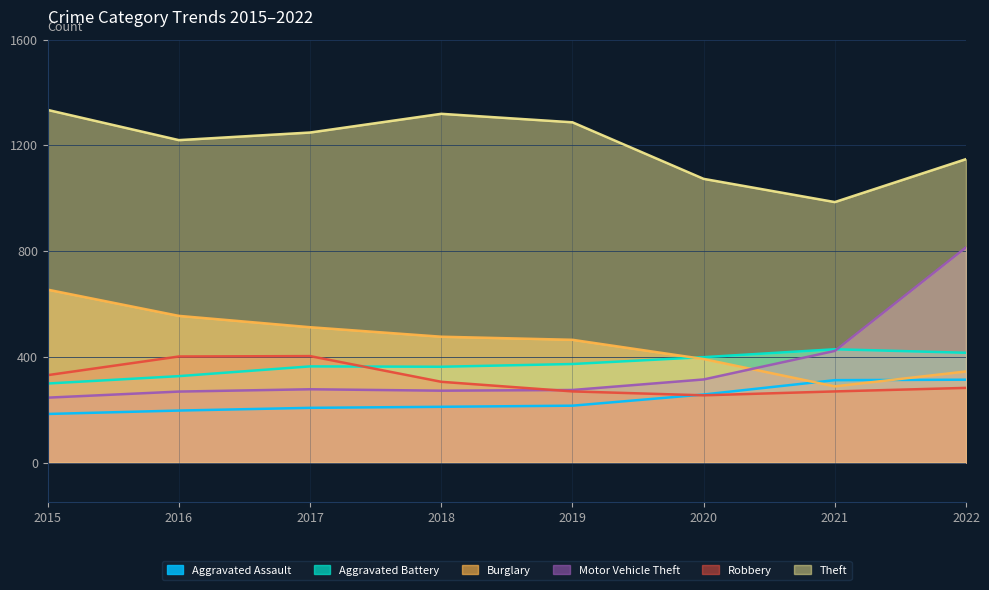

Which category has the lowest value in the Aggravated Battery series?

2015